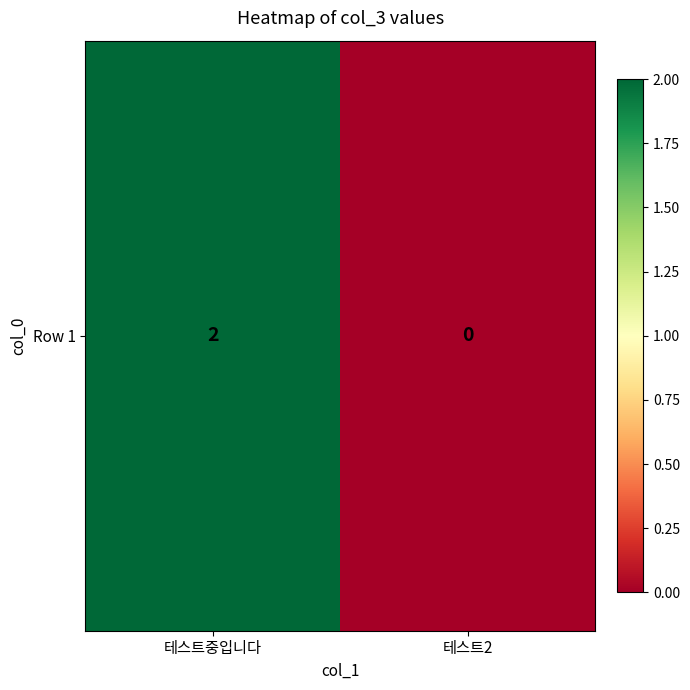

The value at 테스트2 is 0. True or false?

True